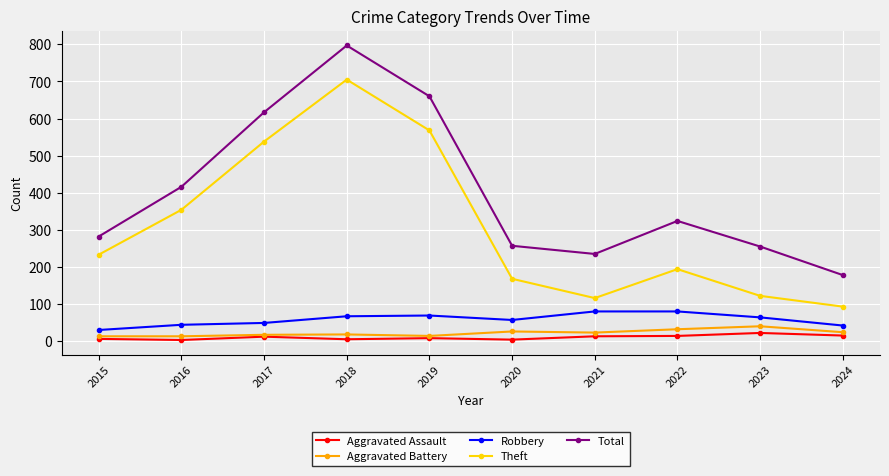

What is the highest value of the Aggravated Battery series?

40